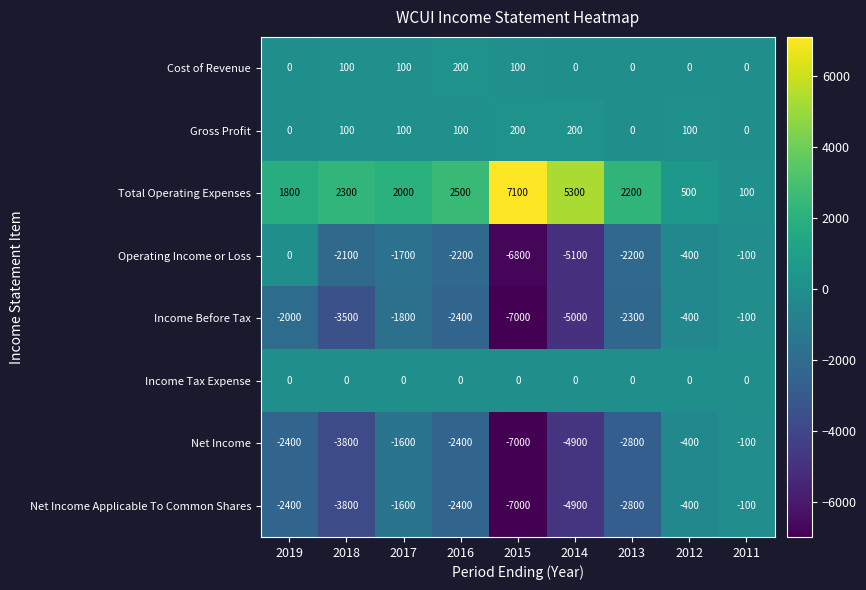

The Income Before Tax series shows -9994 at 2015. True or false?

False